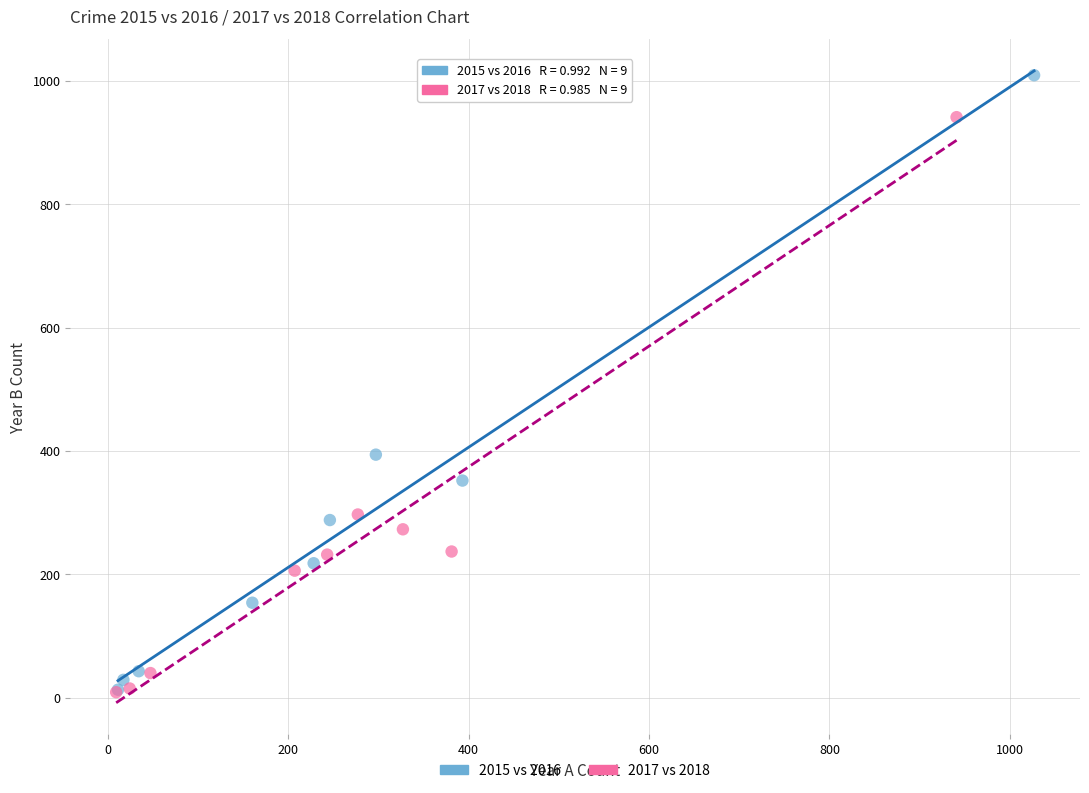

What are all the series names shown in the legend?

2015 vs 2016, 2017 vs 2018